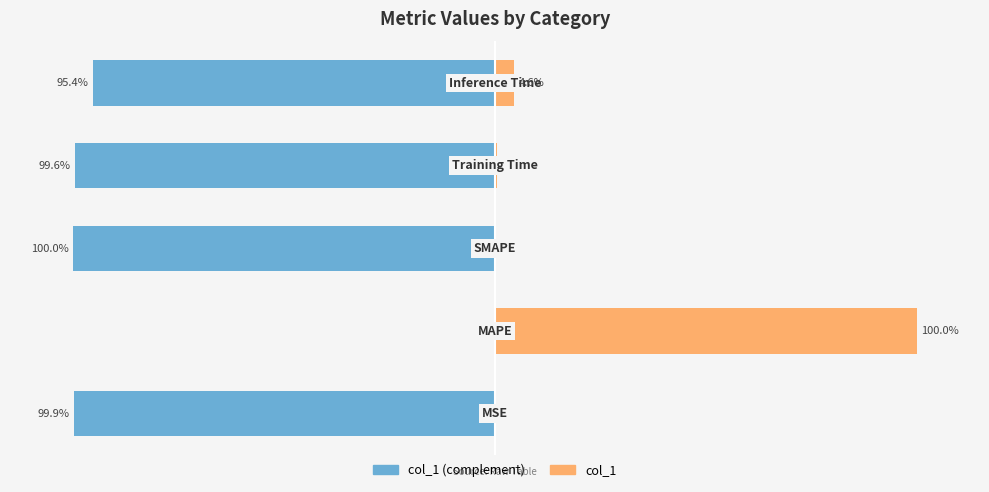

At how many categories does at least one series exceed 57?

1